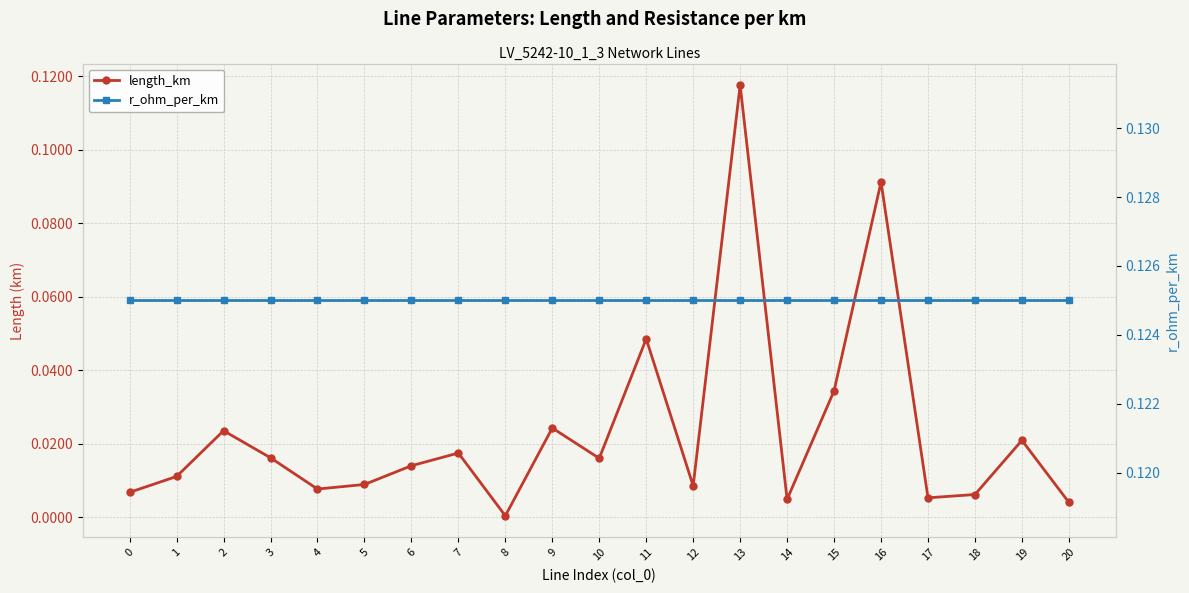

What are all the series names shown in the legend?

length_km, r_ohm_per_km